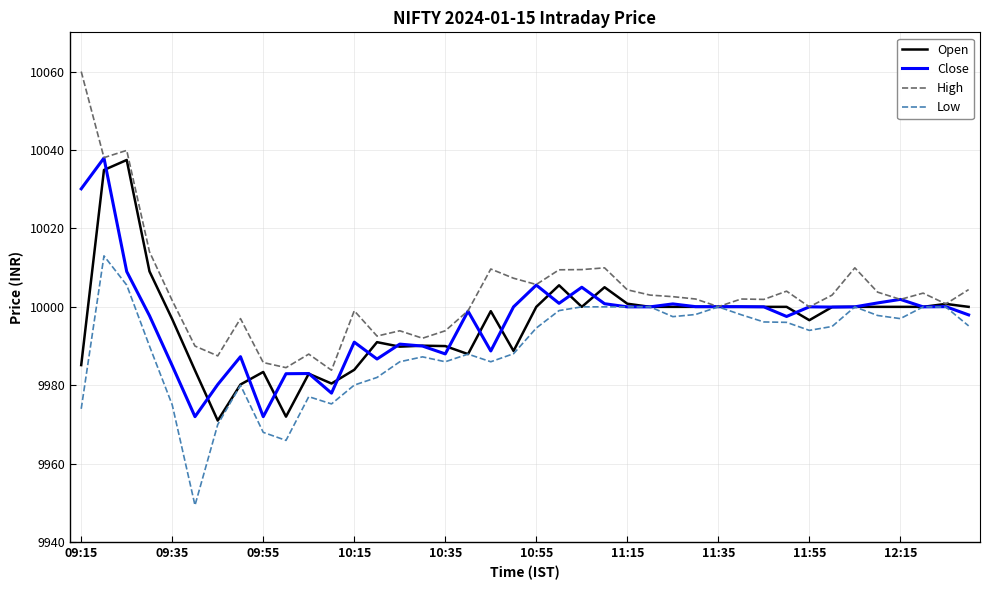

Which series has the largest total across all categories?

High